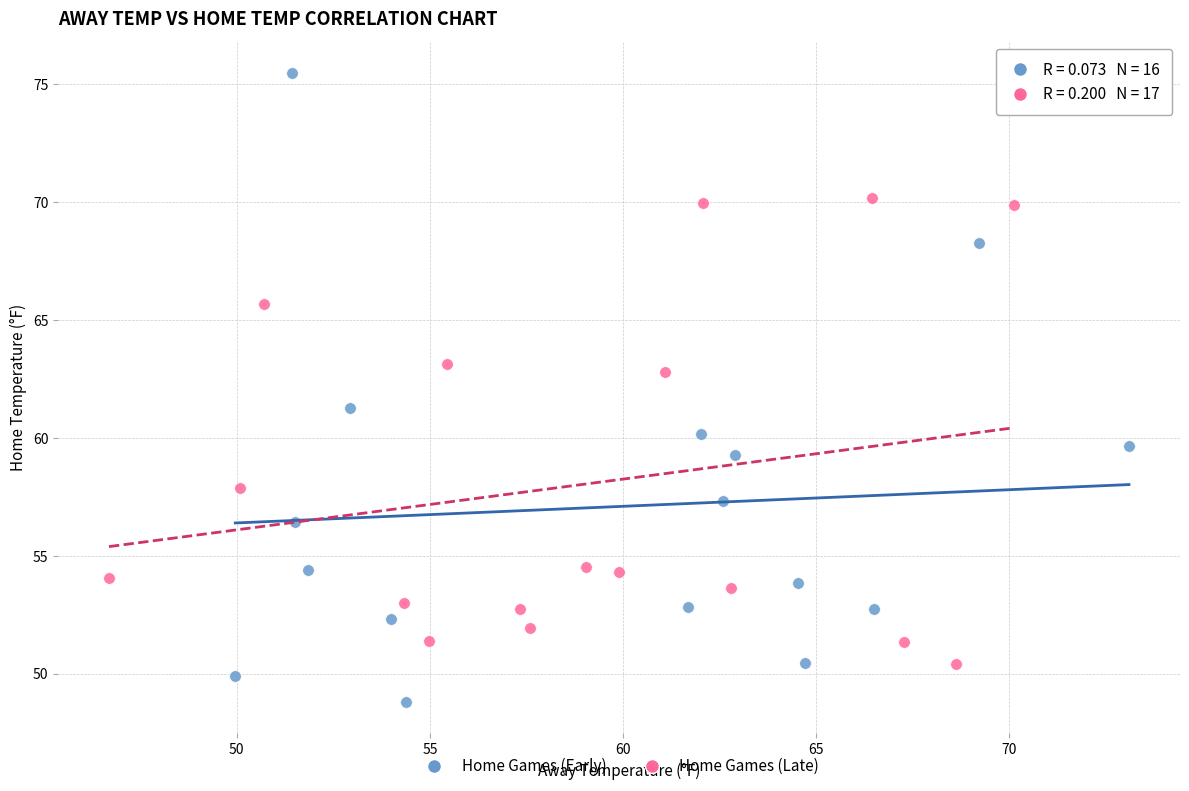

What are all the series names shown in the legend?

Home Games (Early), Home Games (Late)